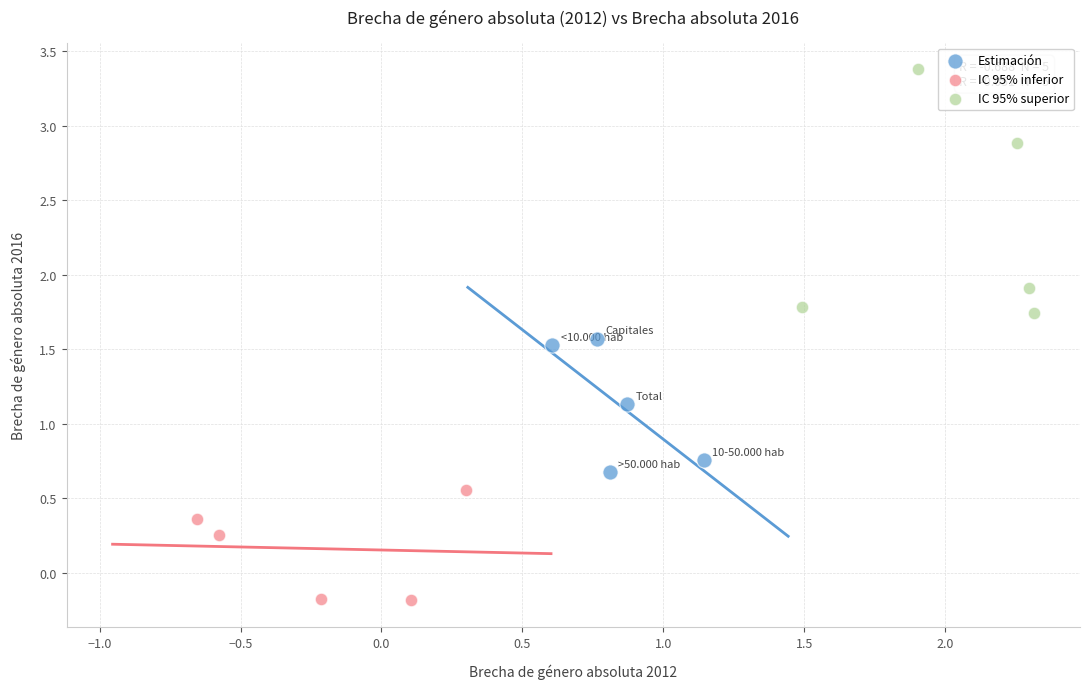

Which series has the largest Y range (max minus min)?

IC 95% superior